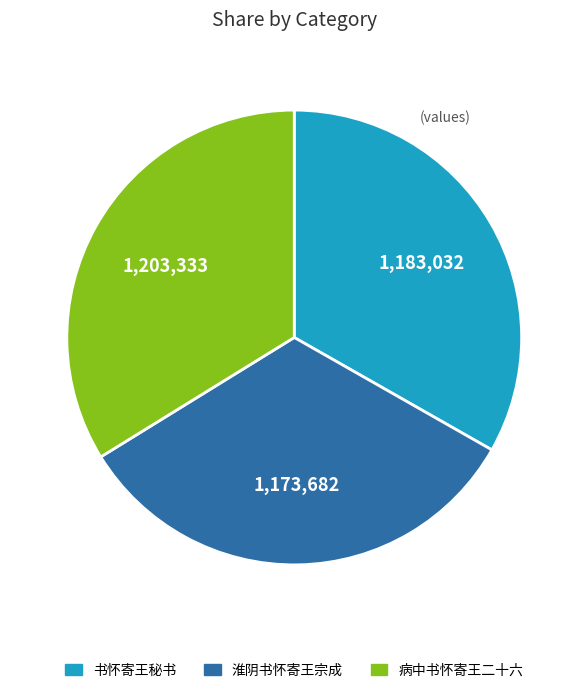

Is there a majority slice in this chart?

No